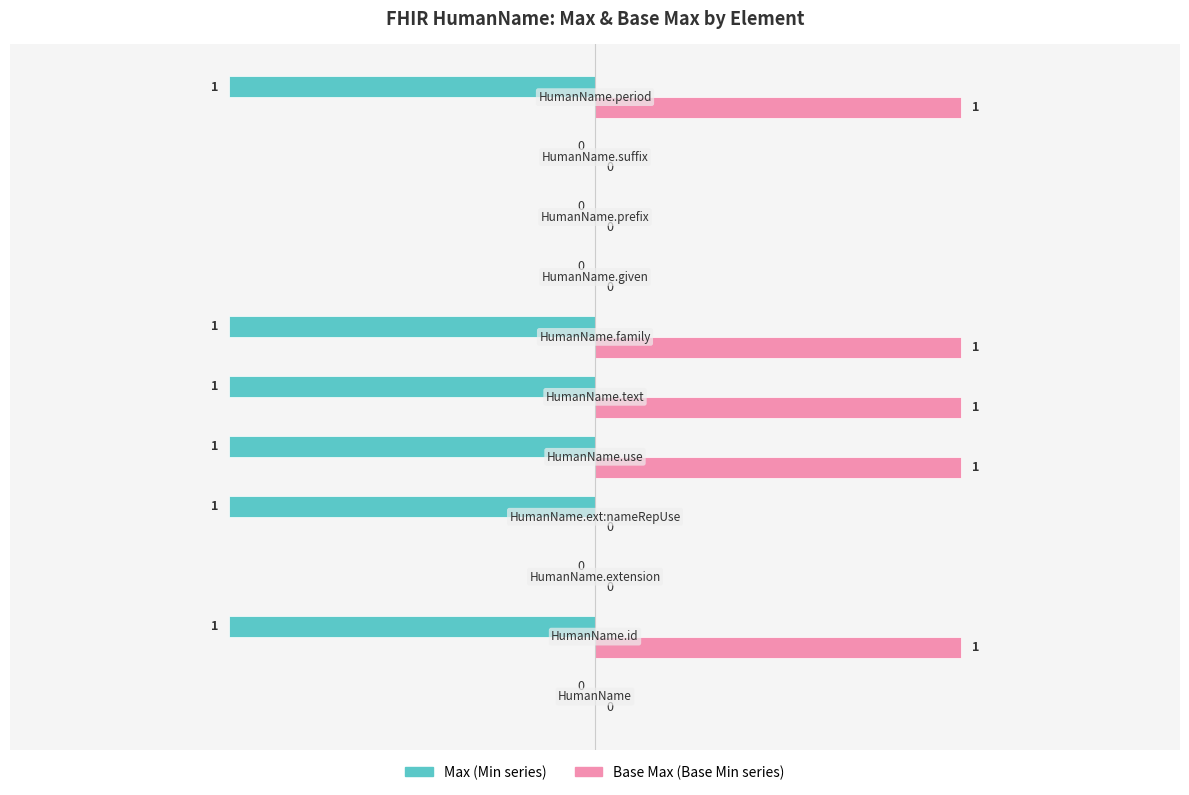

What is the value of the Min bar at the 6th from the left?

-1